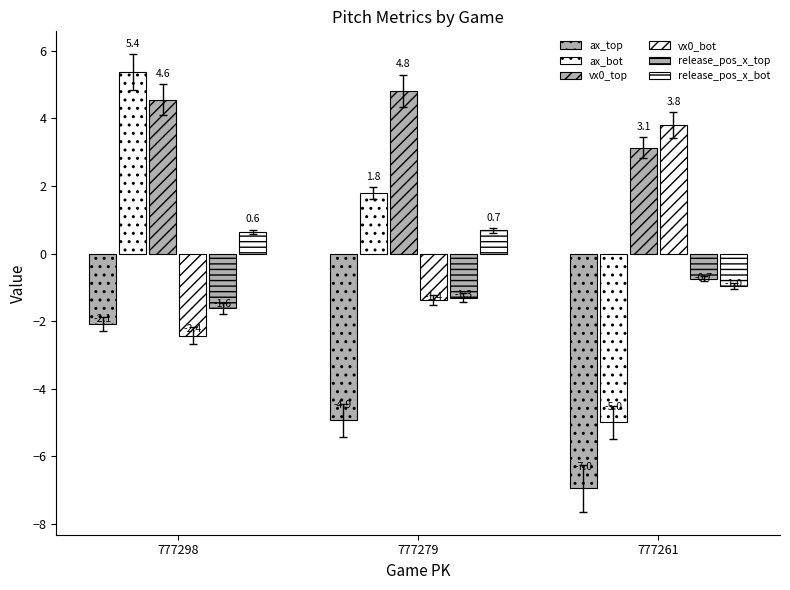

Reading left to right, what are all the values shown in this chart?

ax_top: -2.1	-4.9	-7.0
ax_bot: 5.4	1.8	-5.0
vx0_top: 4.6	4.8	3.1
vx0_bot: -2.4	-1.4	3.8
release_pos_x_top: -1.6	-1.3	-0.7
release_pos_x_bot: 0.6	0.7	-1.0